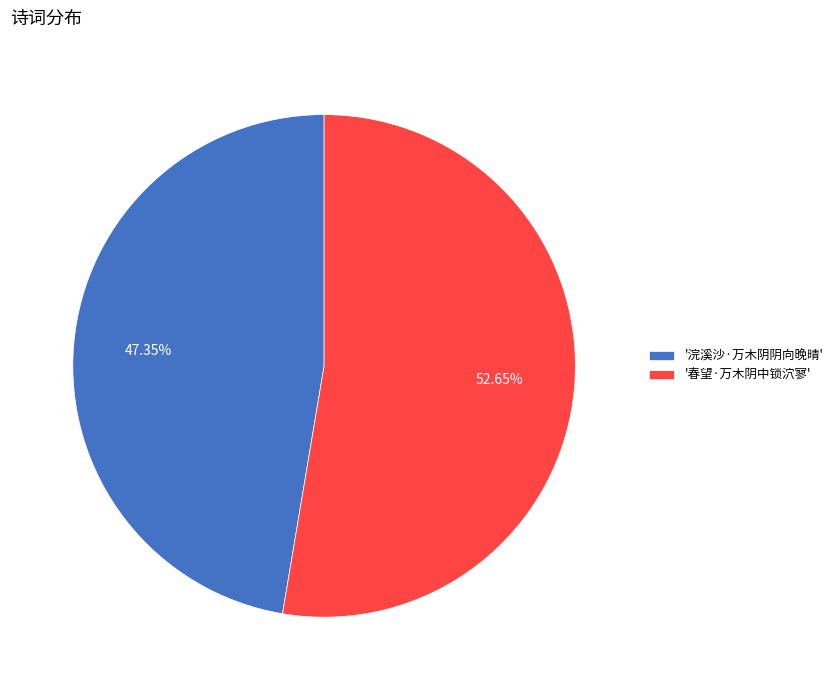

Do '浣溪沙·万木阴阴向晚晴' and '春望·万木阴中锁泬寥' together represent more than half of the pie?

Yes